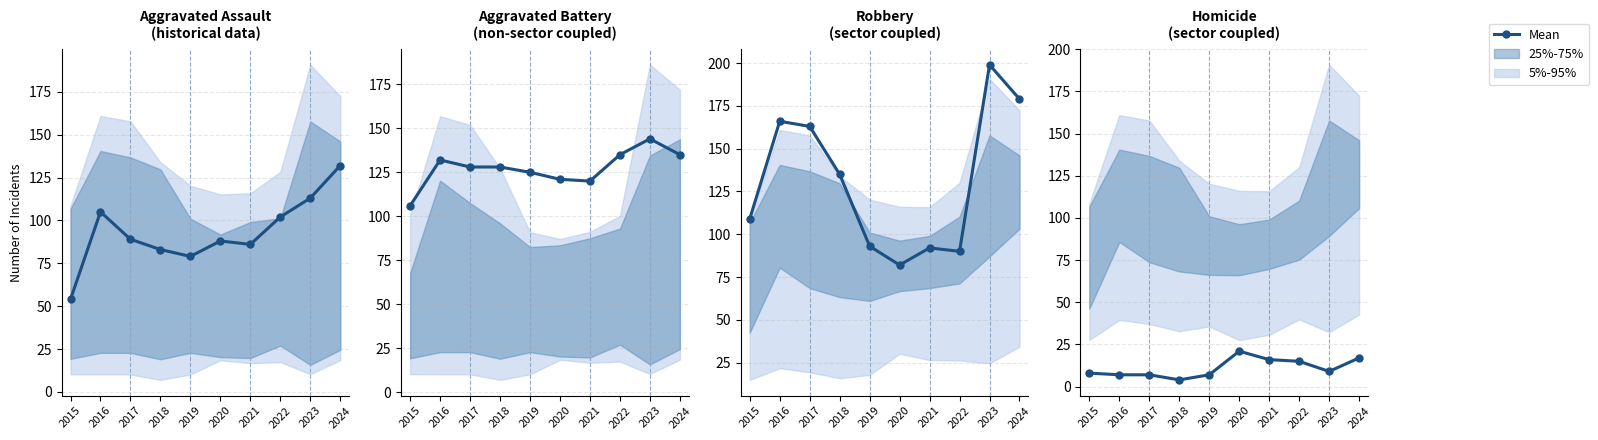

At which label does the data first exceed 9?

2020